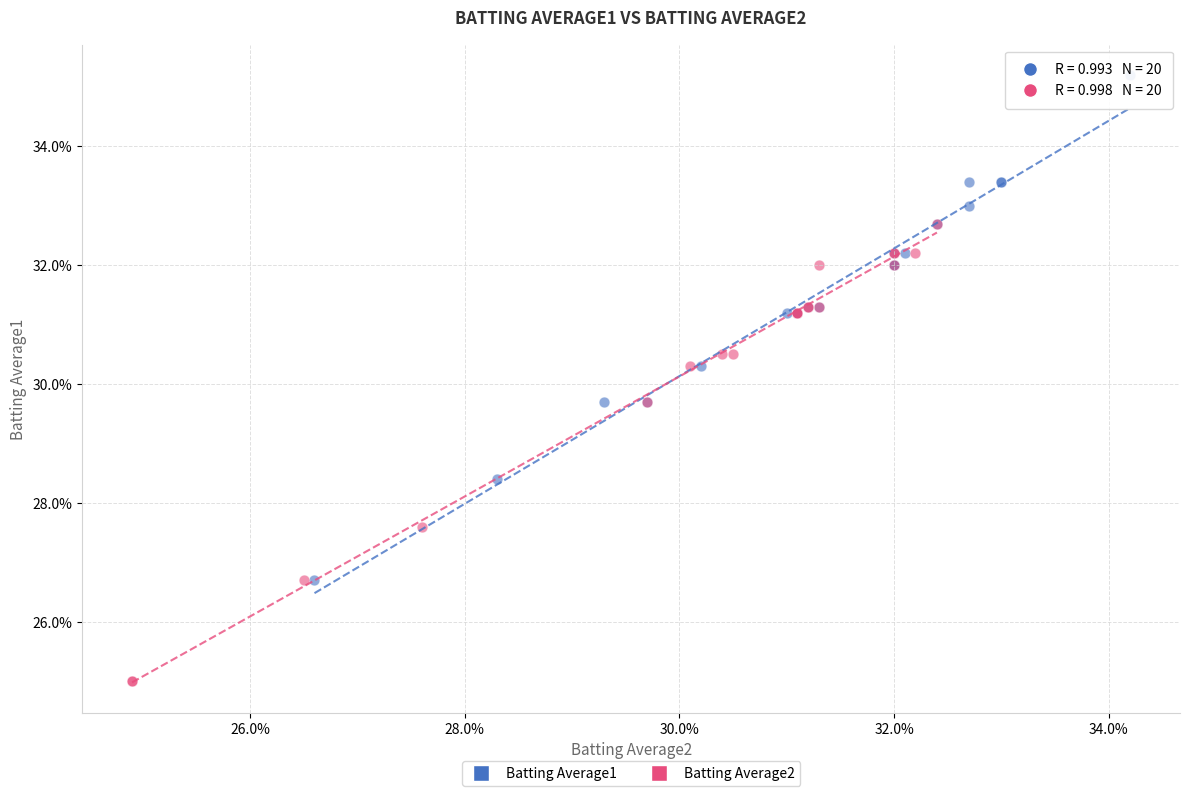

Which series has the largest Y range (max minus min)?

Batting Average1